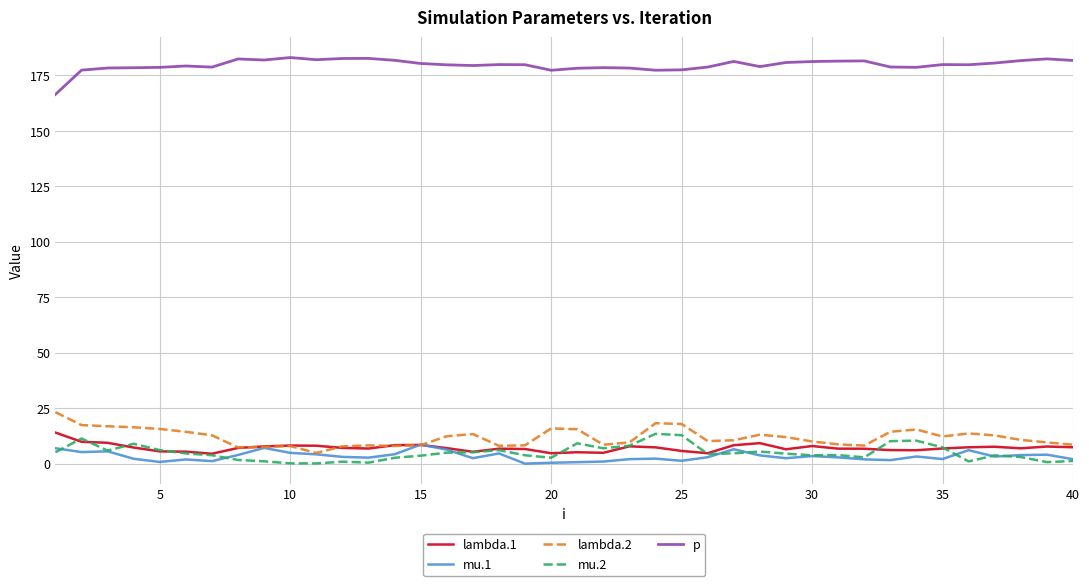

True or false: lambda.1 and p cross at least once.

False